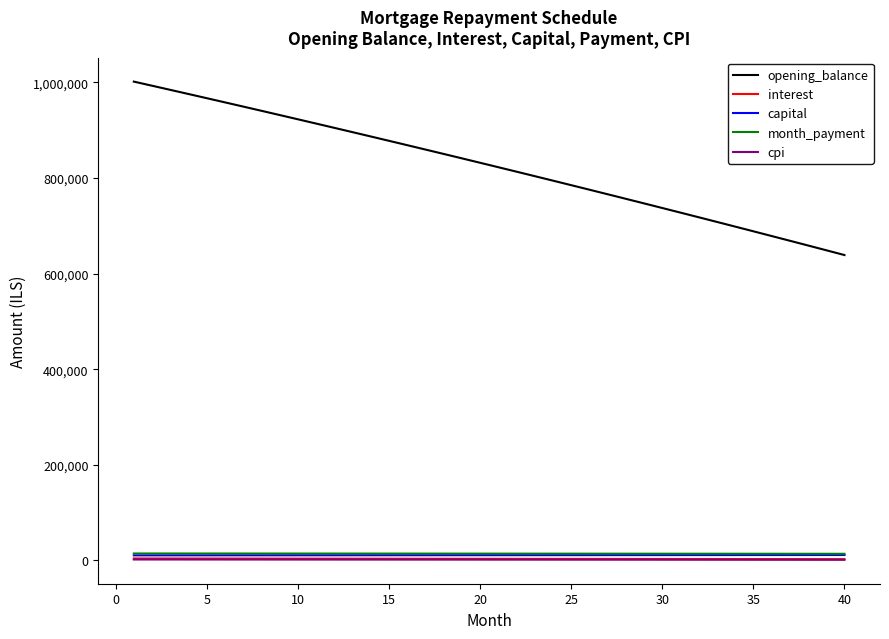

Which series has the largest total across all categories?

opening_balance